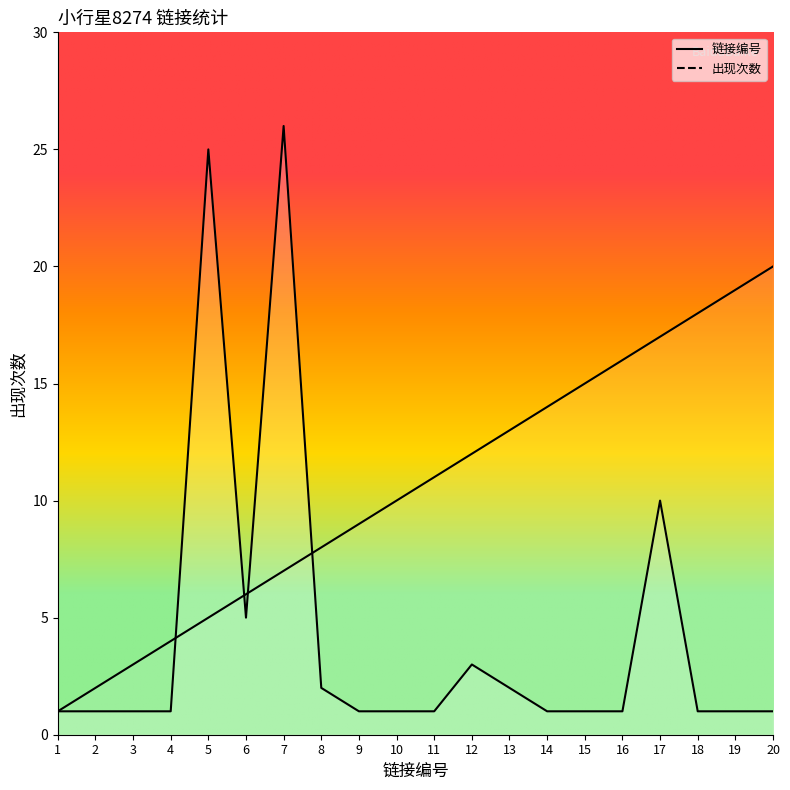

Is the value of 出现次数 at 15 greater than the value of 链接编号 at 11?

No